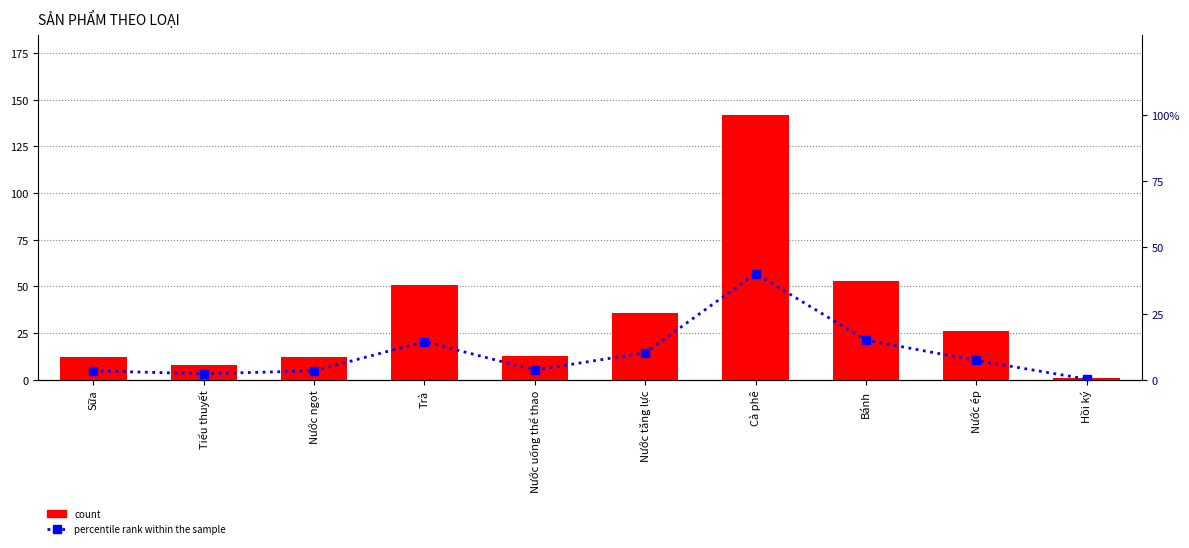

Where does the count series first go above 26?

Trà